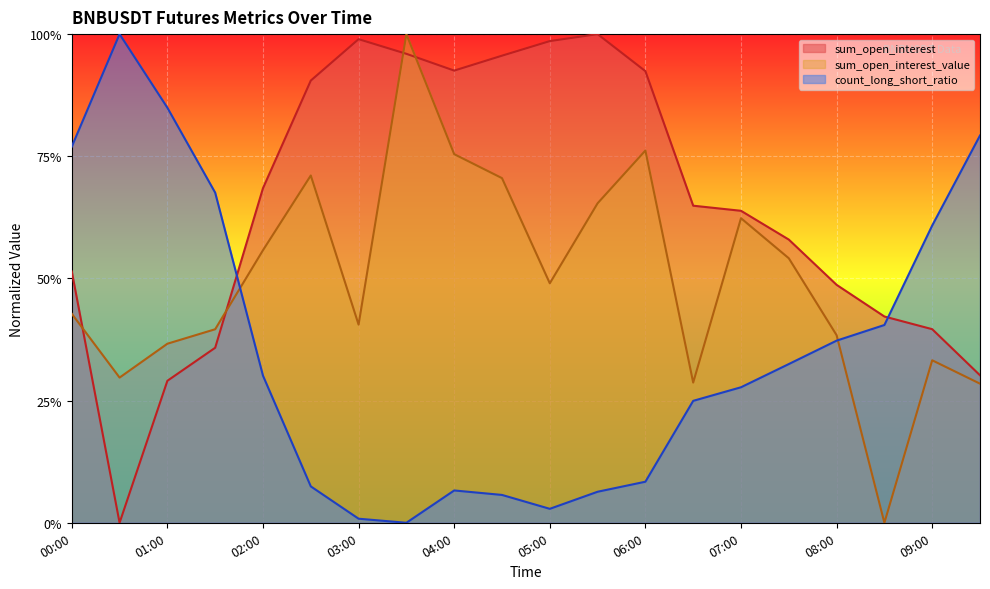

Which series has the largest total across all categories?

sum_open_interest